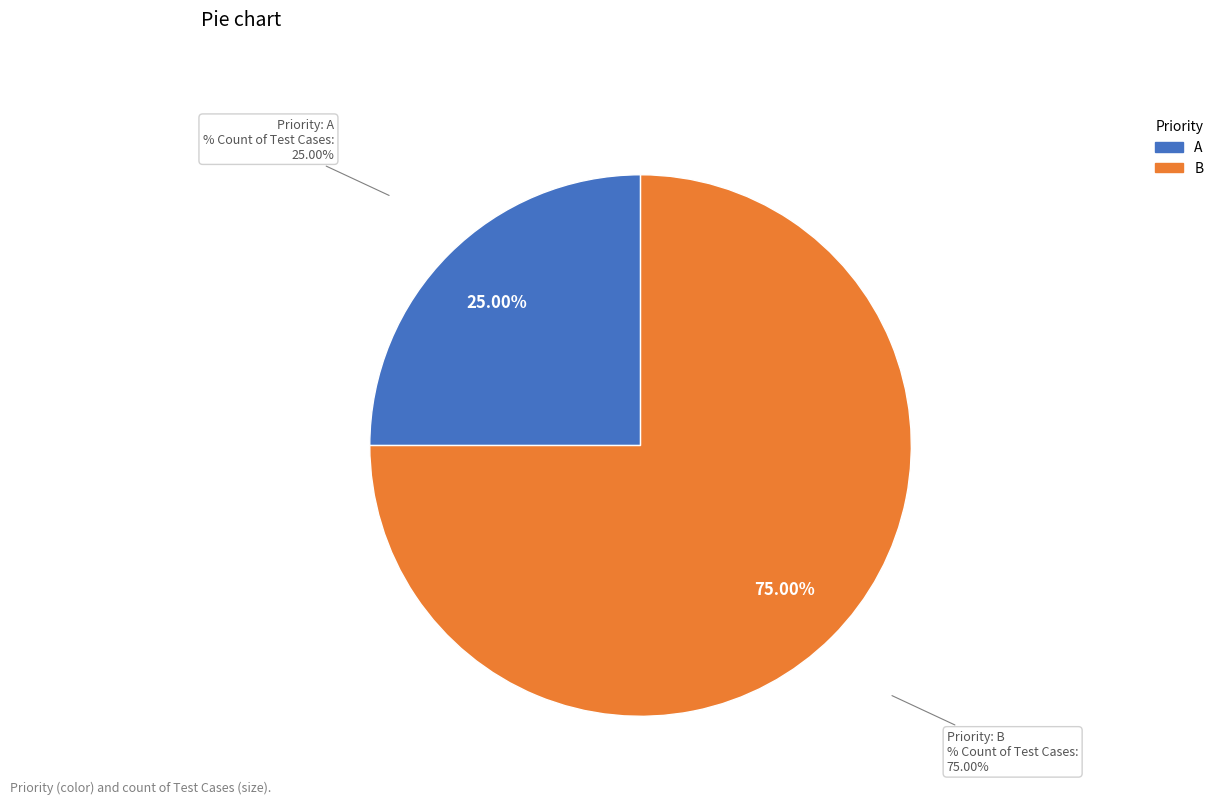

To the nearest percent, what is the combined percentage of B and A?

100%